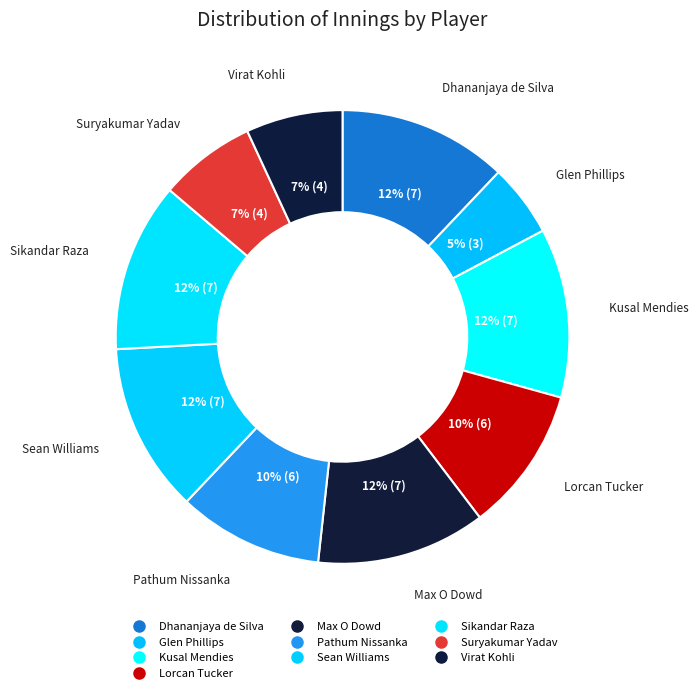

To the nearest percent, what is the average slice percentage?

10%